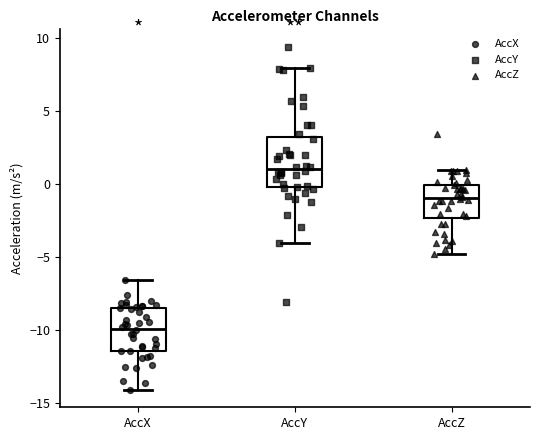

Which box has the highest median line?

AccY